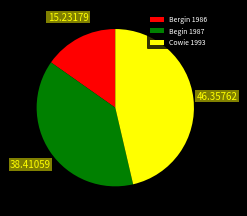

How many segments does this pie chart have?

3